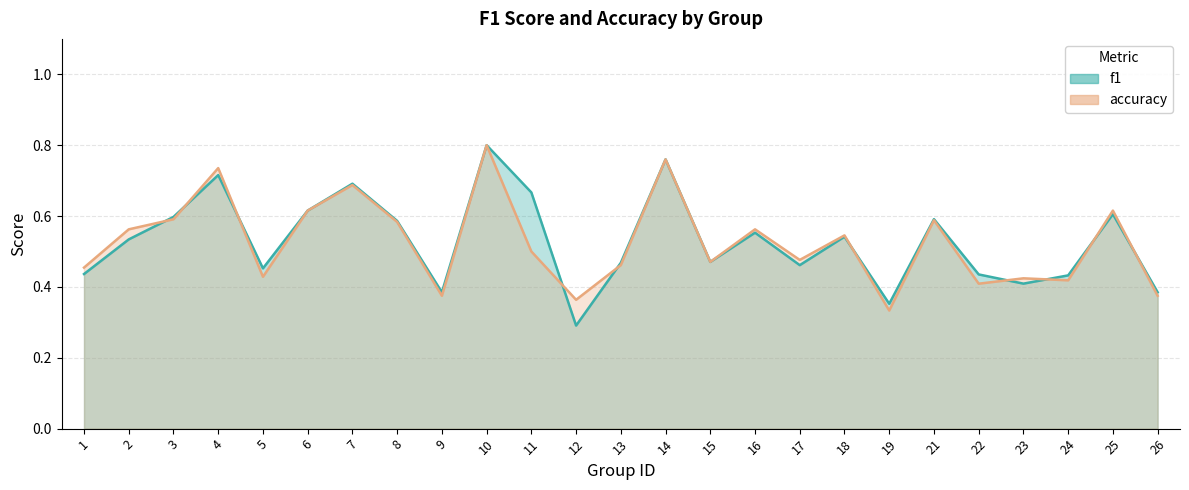

List the series in order of their overall mean, highest first.

f1, accuracy